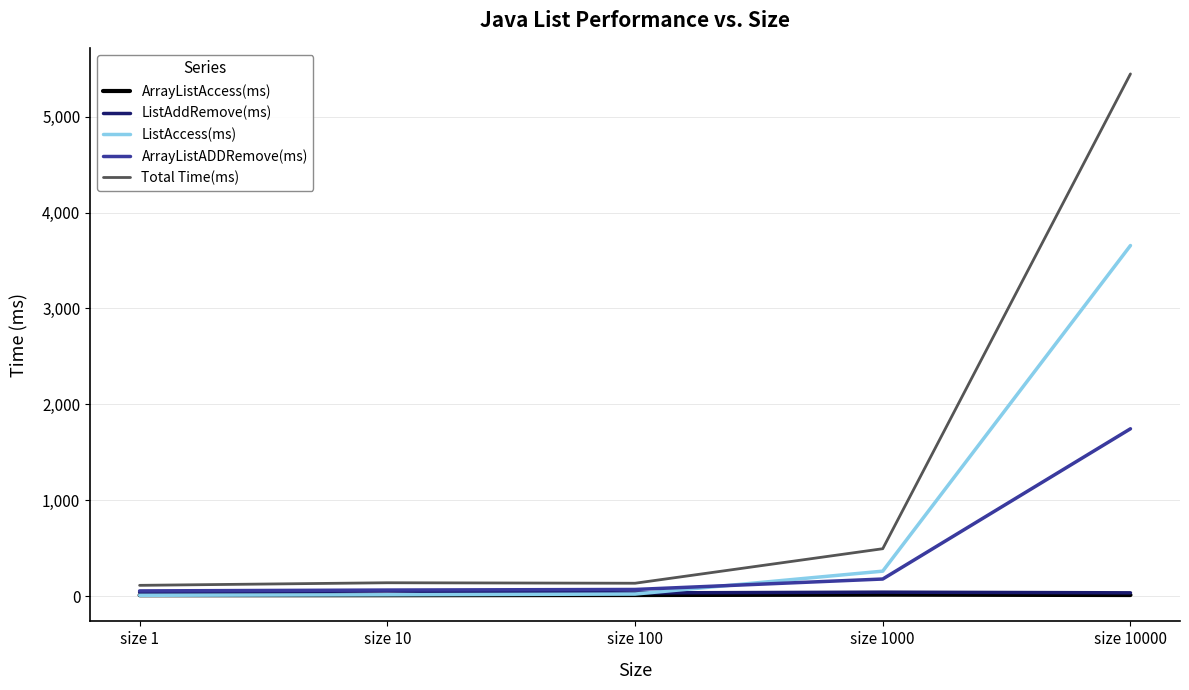

What is the sum of the ListAccess(ms) values at size 100 and size 10?

35